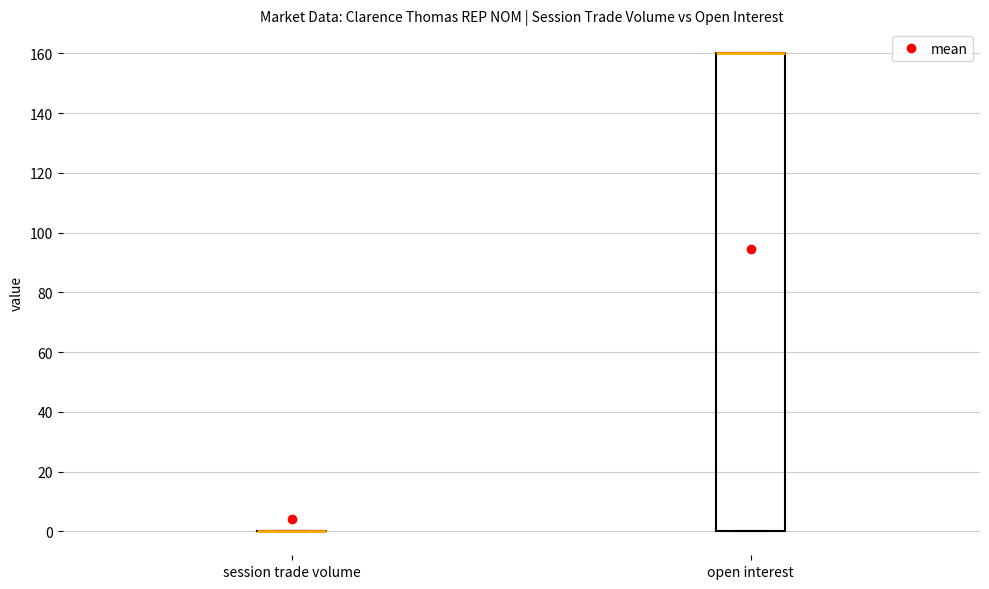

Reading left to right, transcribe this box plot: for each box, give where its median line is, the range the box spans, and where its two whiskers end, as read against the y-axis. The values are not printed on the chart, so give them approximately, as read against the axis.

session trade volume: box collapsed to a line at 0, whiskers 0 to 0
open interest: median 160 (drawn on the box's upper edge), box 0 to 160, whiskers 0 to 160